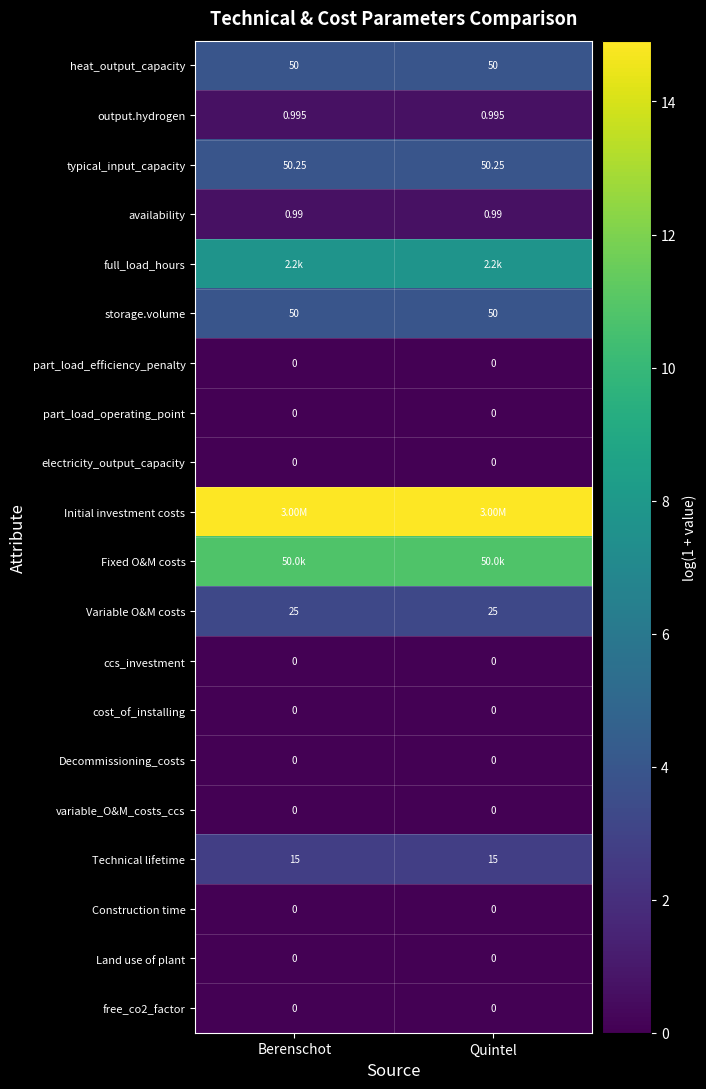

How many distinct data groups are displayed?

20